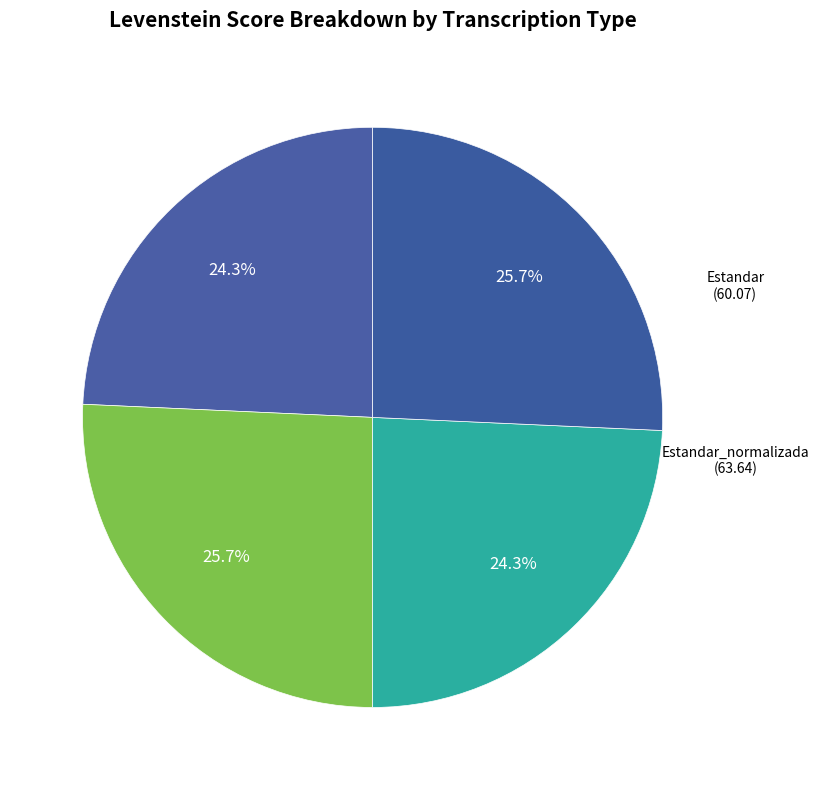

How many slices are in this pie chart?

4